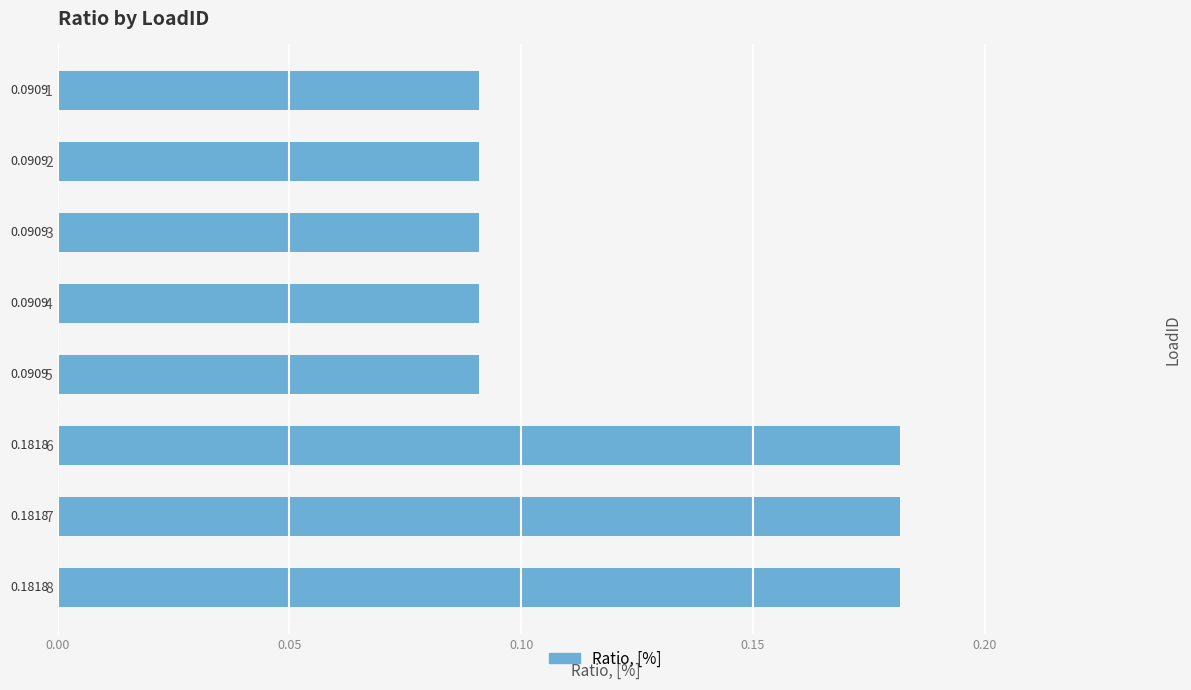

What is the sum of the values at 2 and 8?

0.3